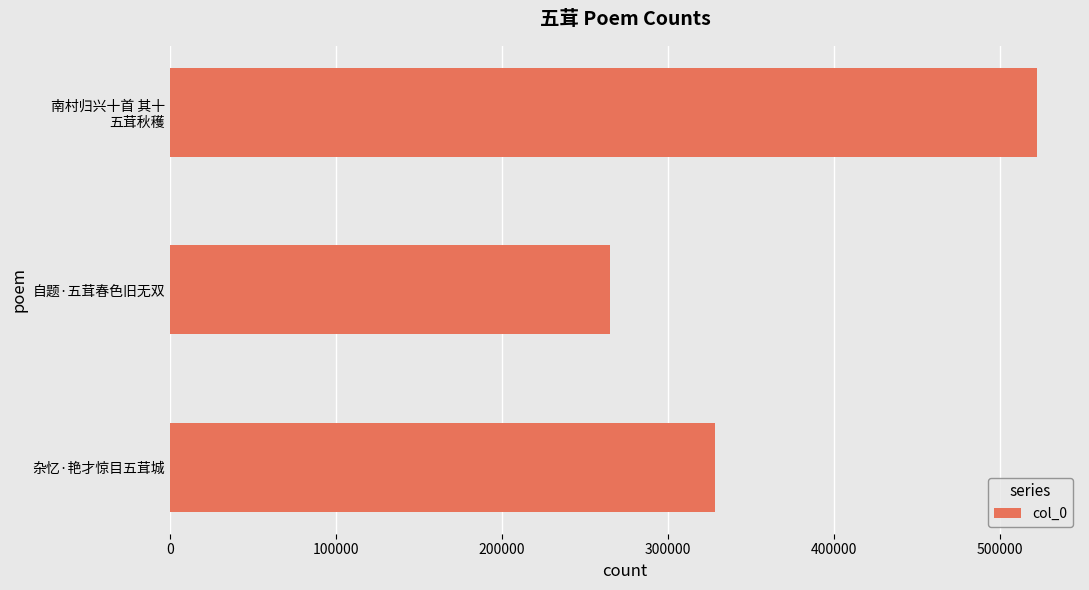

What is the minimum value shown in the chart?

265139